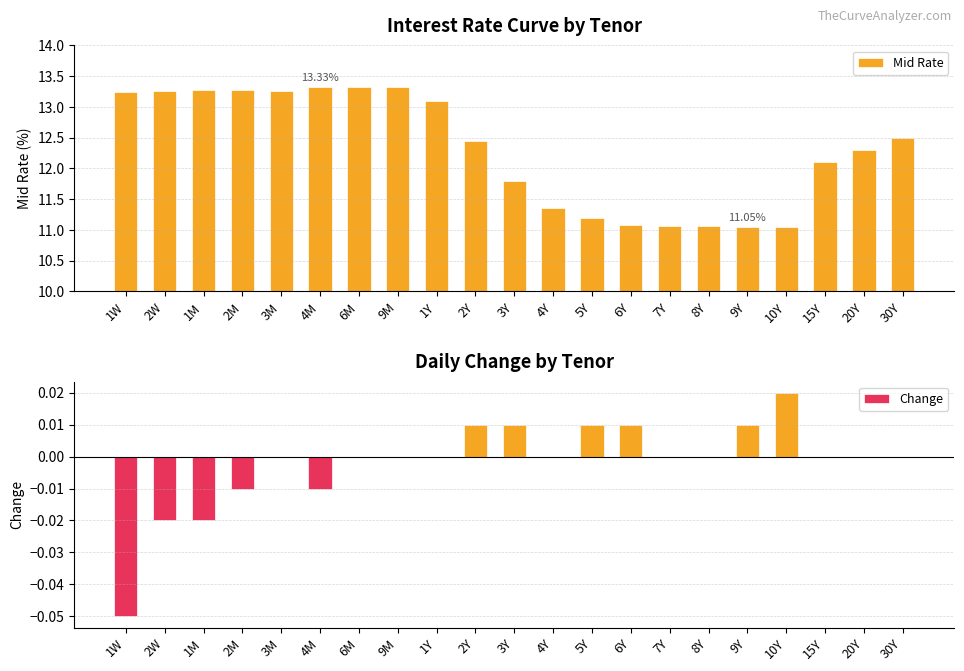

Which series has the largest range (max minus min)?

Mid Rate